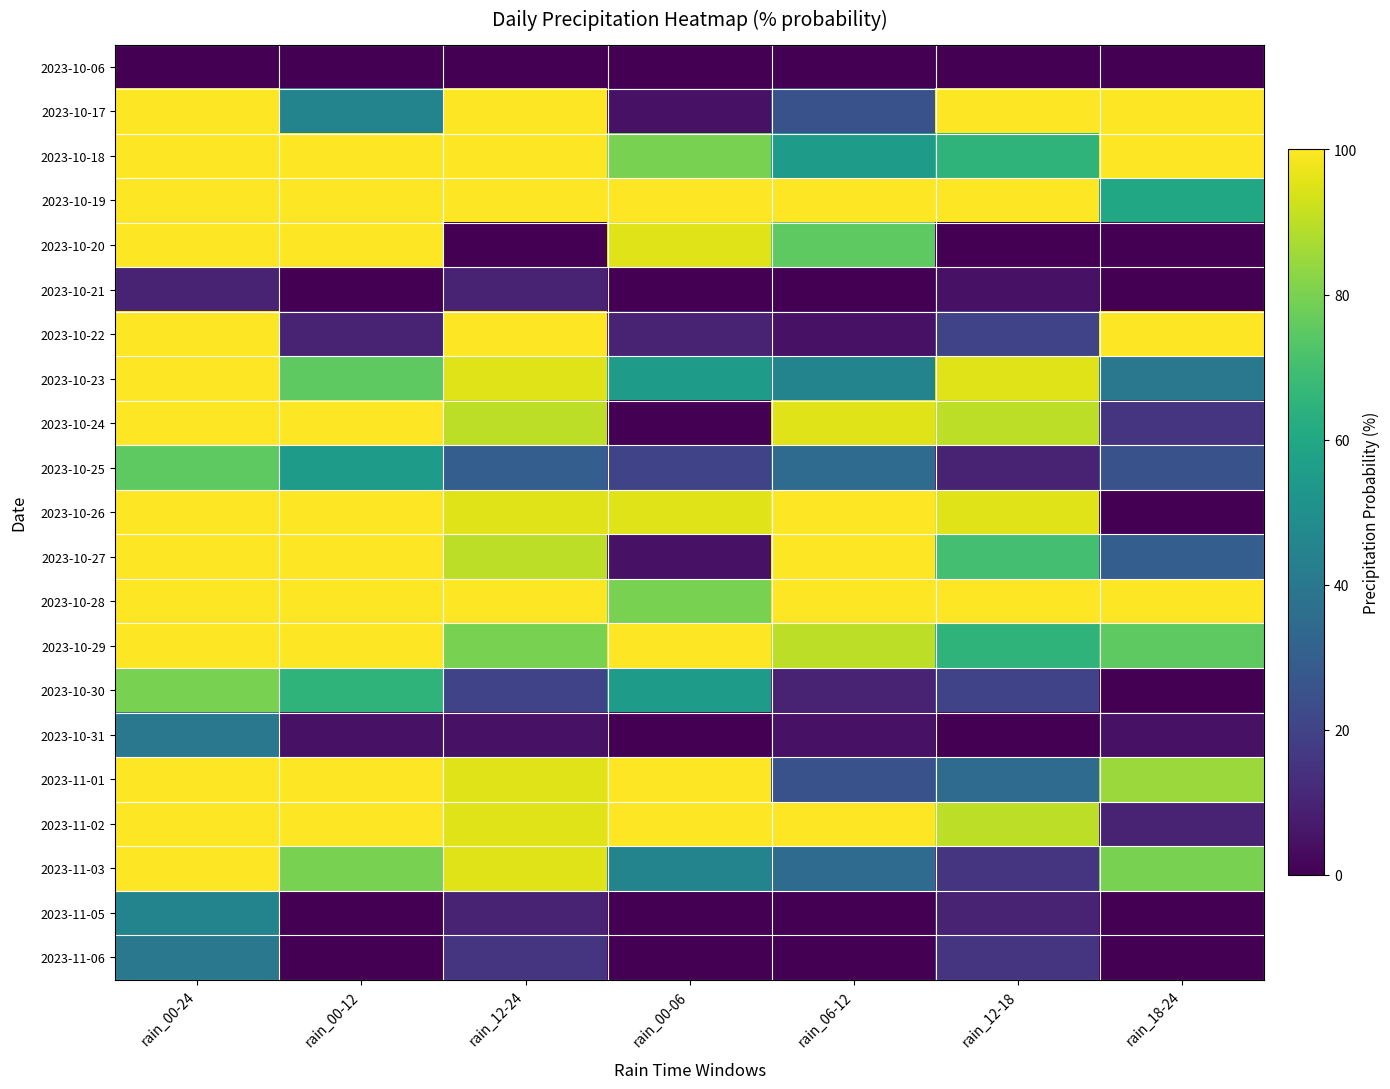

At which category is the sum across all series the highest?

rain_00-24